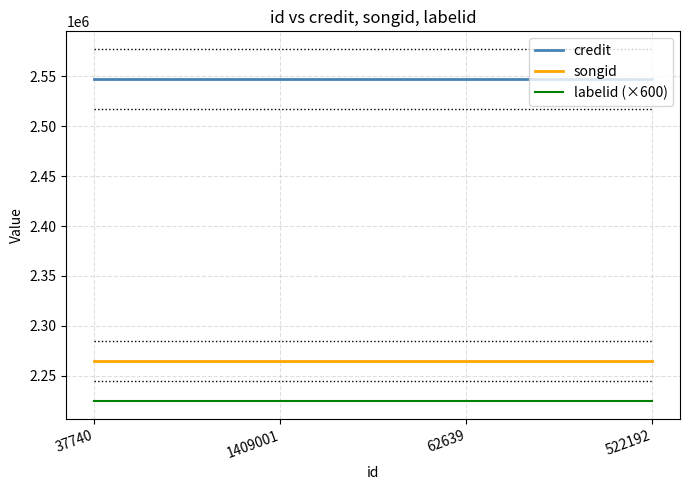

How many categories are shown in the chart?

4